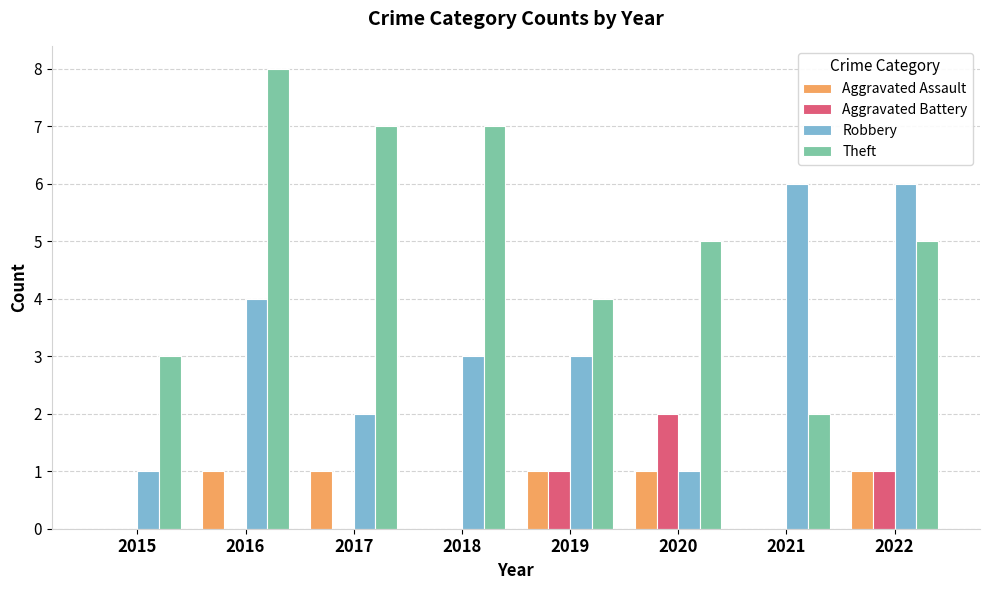

Count the number of categories in the chart.

8